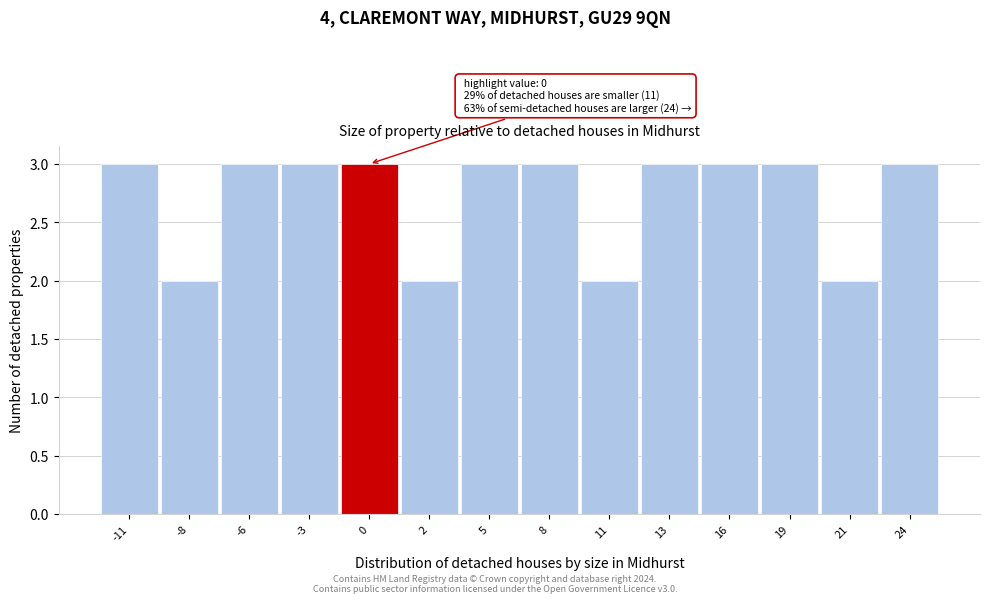

Reading left to right, transcribe all the data shown in this chart.

3	2	3	3	3	2	3	3	2	3	3	3	2	3